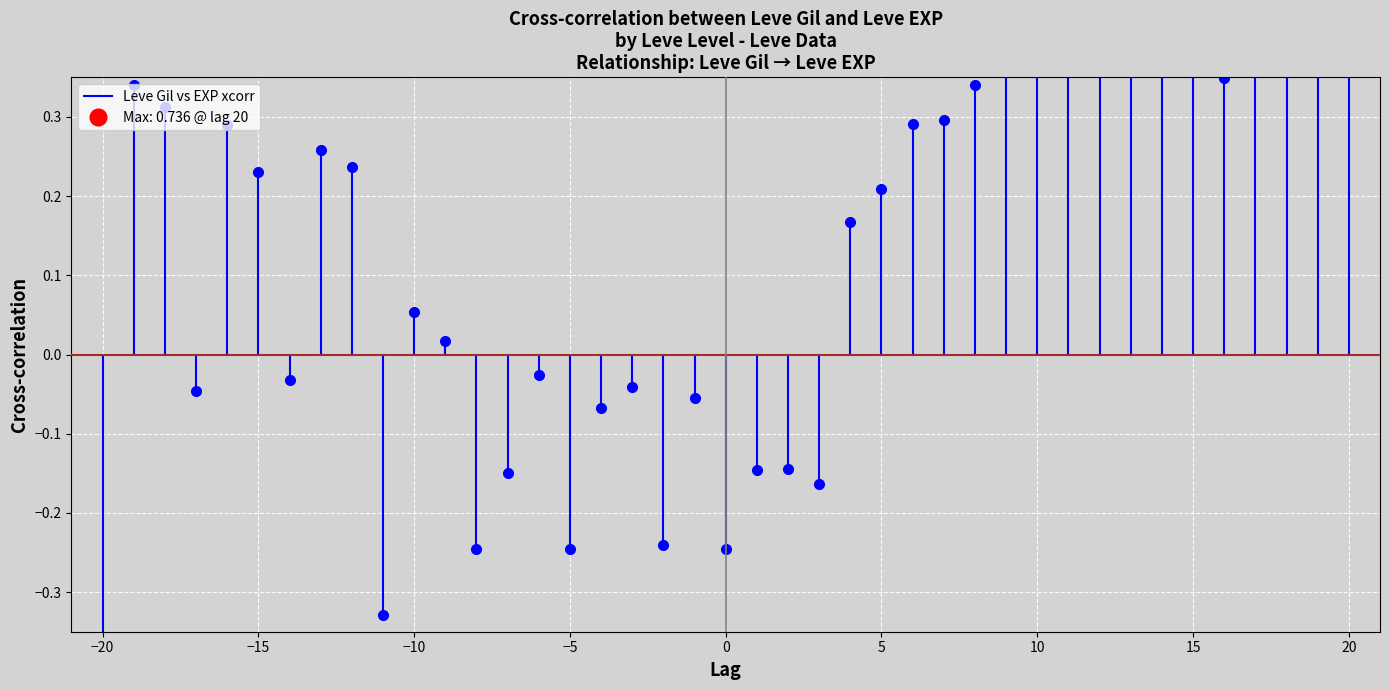

What is the difference between the maximum and minimum values?

0.4